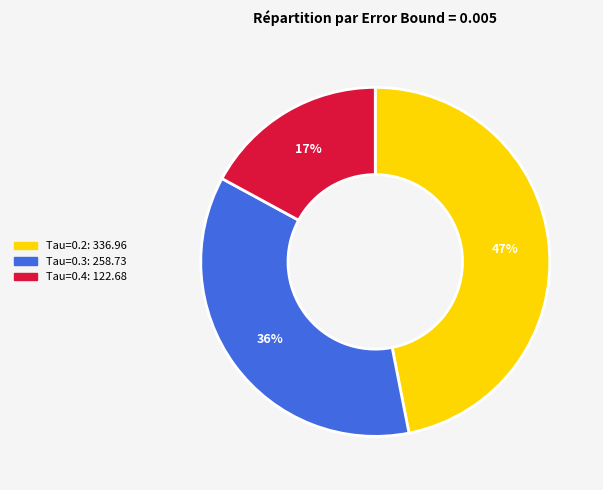

To the nearest percent, what is the difference between the largest and smallest slice percentages?

30%